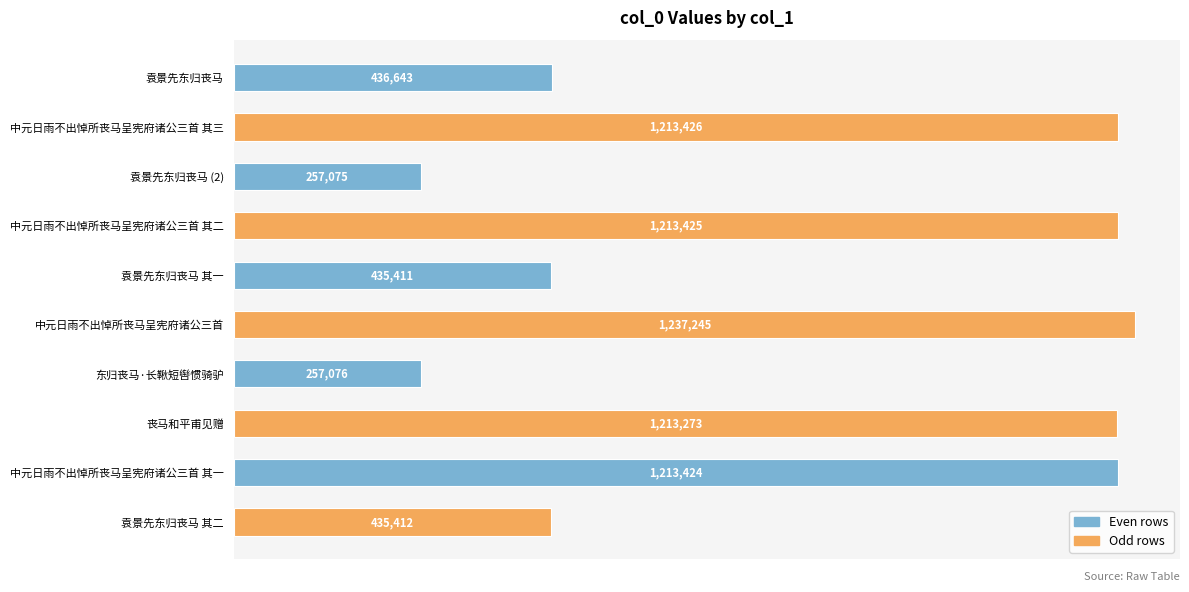

Are the bars horizontal?

Yes